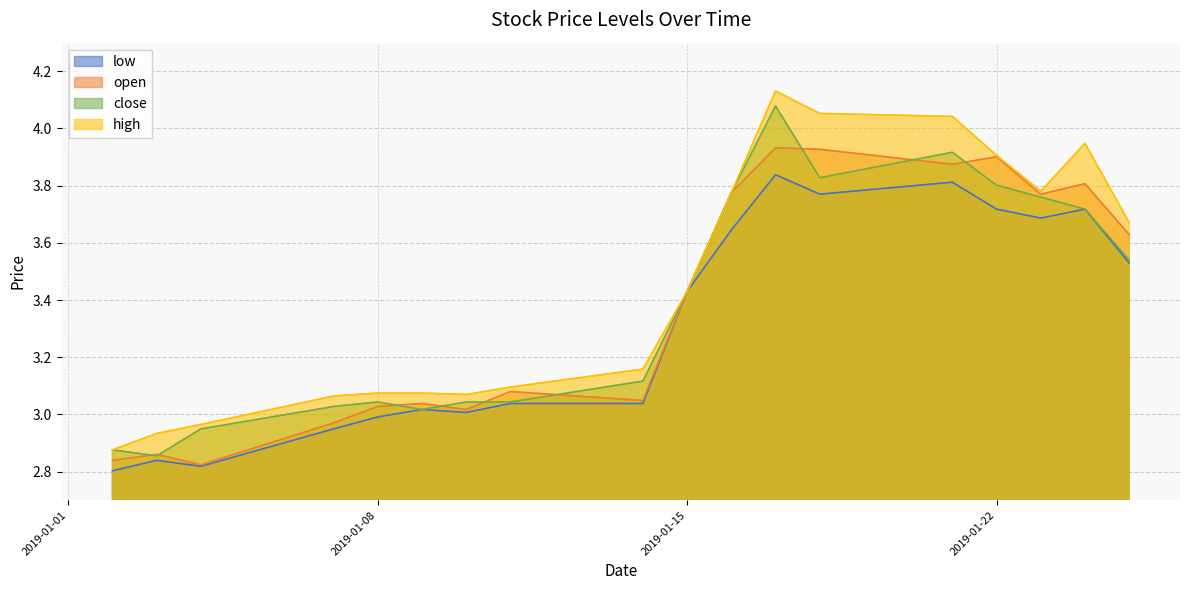

Rank the categories by close value from highest to lowest.

2019-01-17, 2019-01-21, 2019-01-18, 2019-01-22, 2019-01-16, 2019-01-23, 2019-01-24, 2019-01-25, 2019-01-15, 2019-01-14, 2019-01-08, 2019-01-10, 2019-01-11, 2019-01-07, 2019-01-09, 2019-01-04, 2019-01-02, 2019-01-03